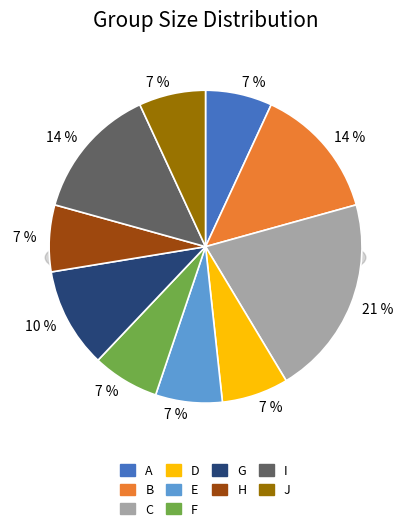

How many segments does this pie chart have?

10